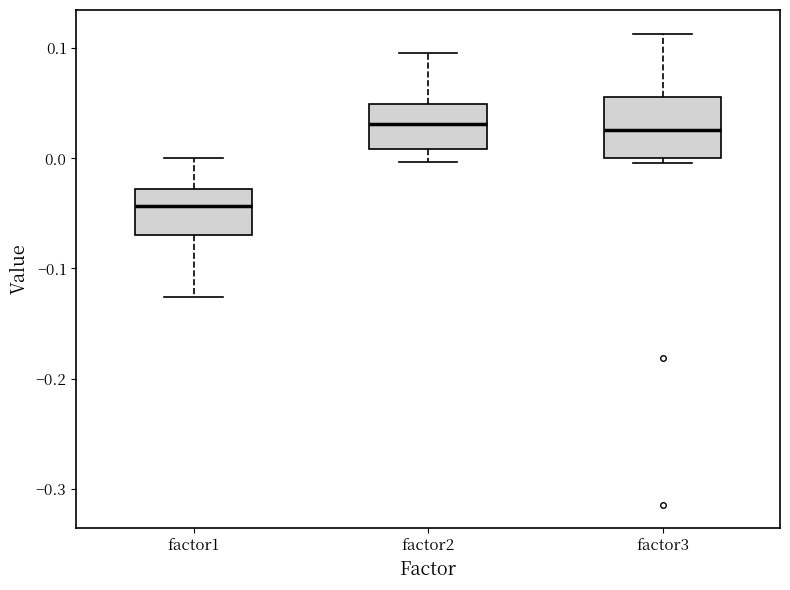

Comparing the boxes themselves (not the whiskers), which one is the tallest?

factor3